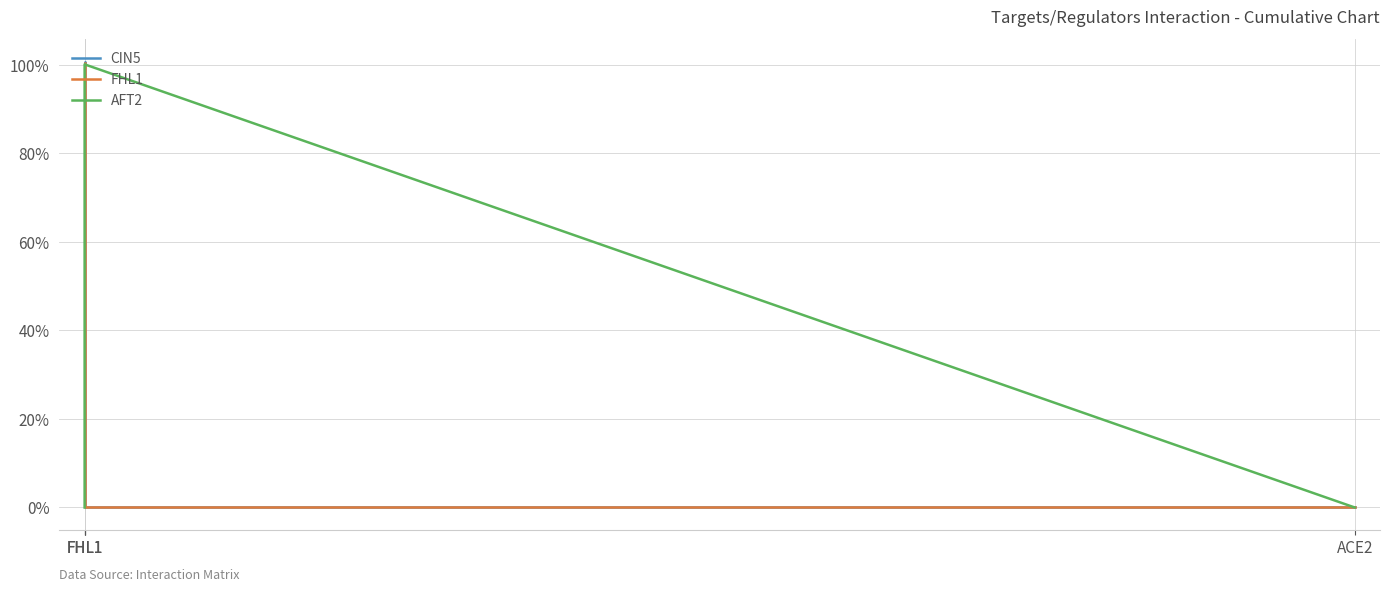

Is it true that AFT2 equals 0.0 at FHL1?

True